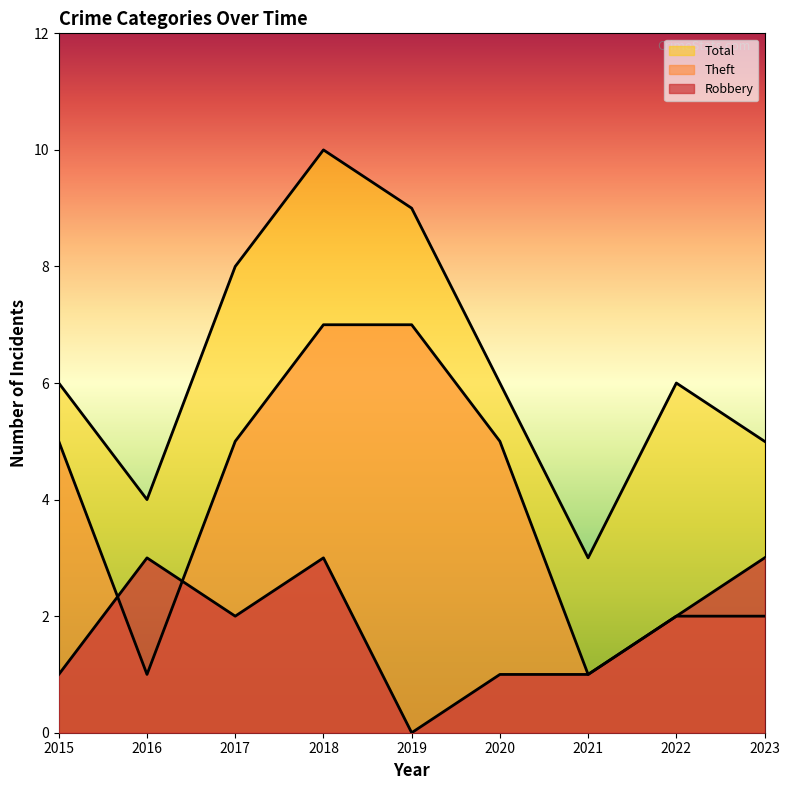

True or false: Theft has a value of 2 at 2020.

False